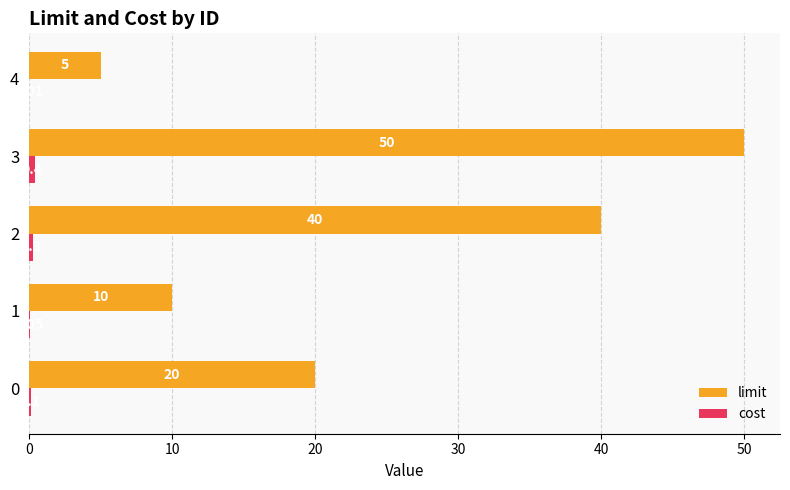

Which series has the largest total across all categories?

limit